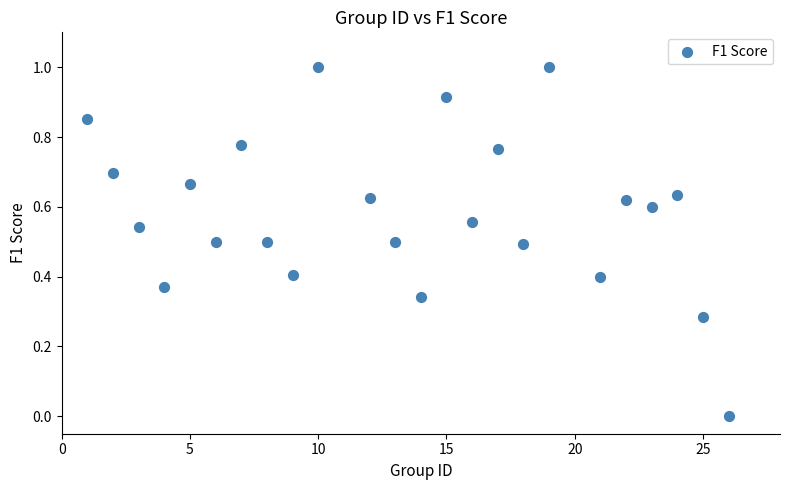

What is the range of Y values (max minus min)?

1.0